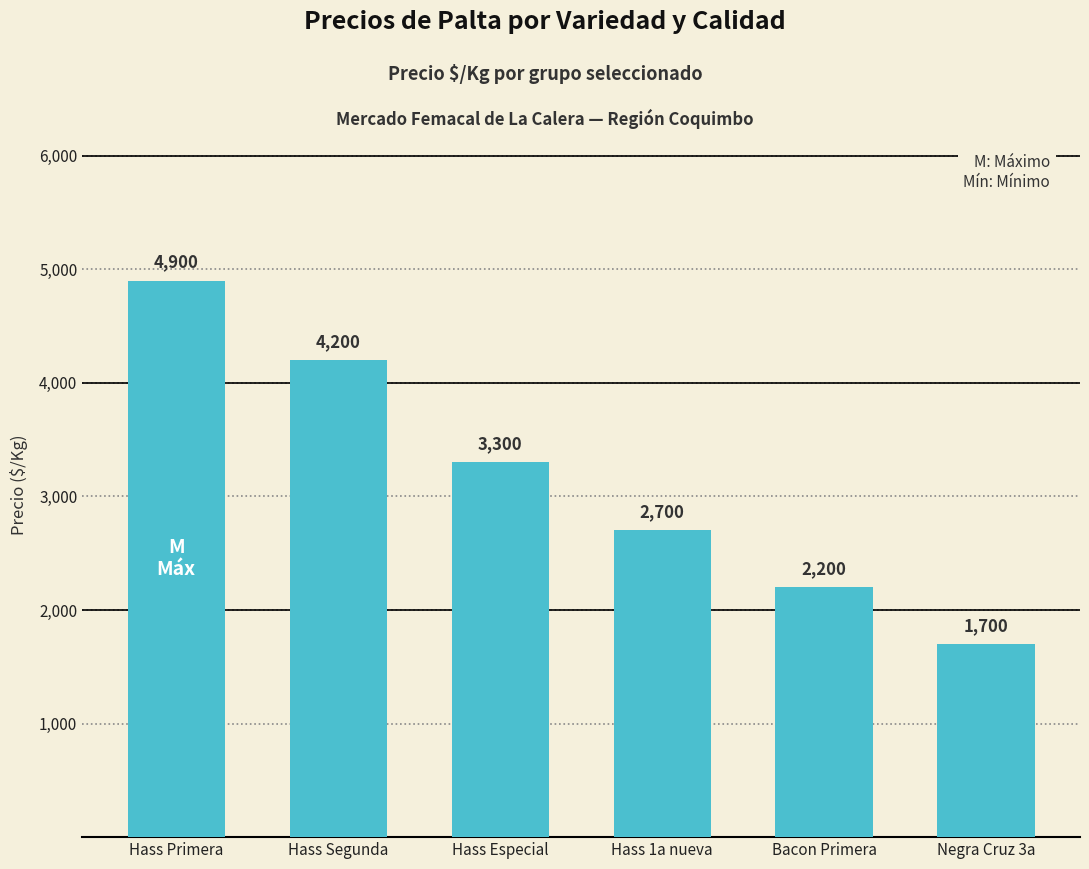

At which label does the data first exceed 3300?

Hass Primera